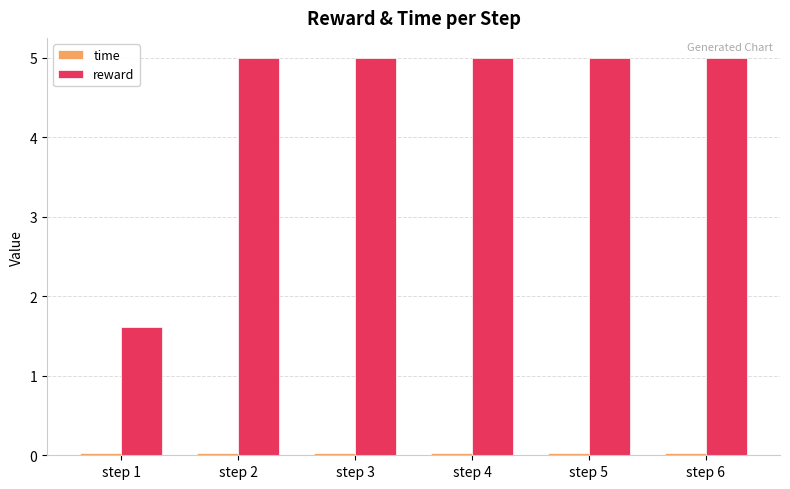

Which series has the widest spread of values?

reward